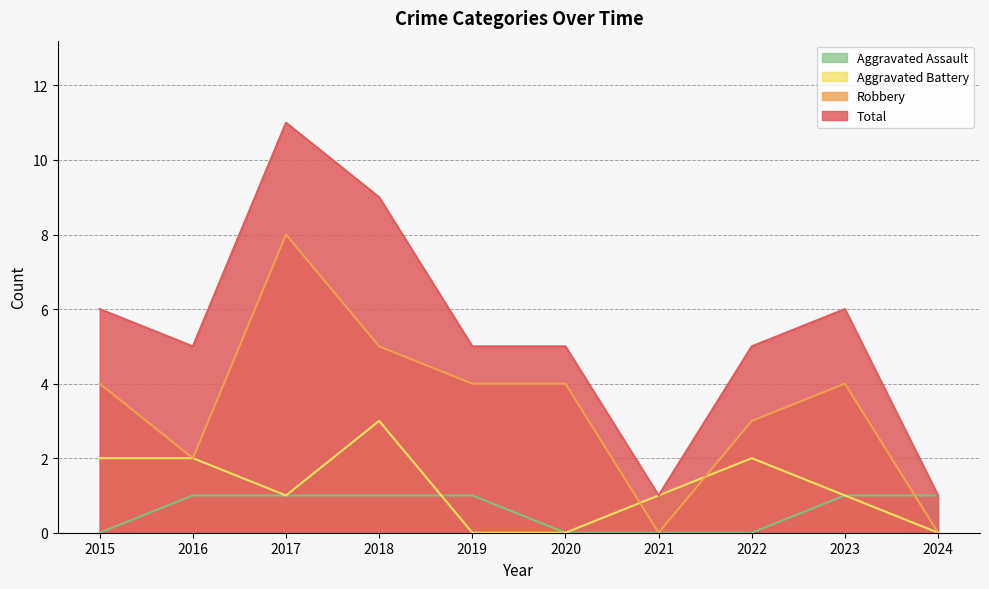

Between 2024 and 2022, which is larger?

2024